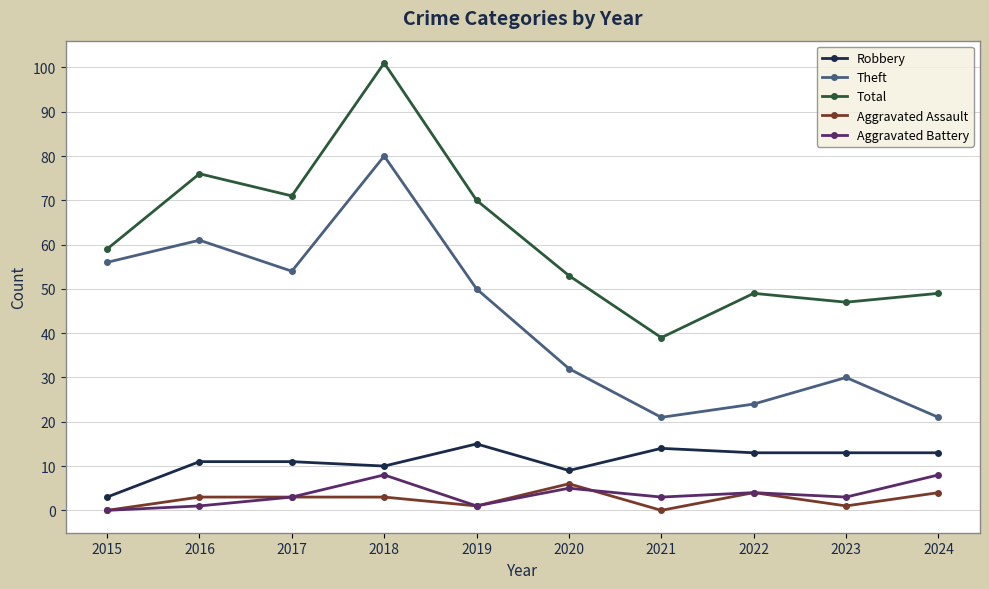

True or false: Total has more than 1 points higher than both neighbors.

True